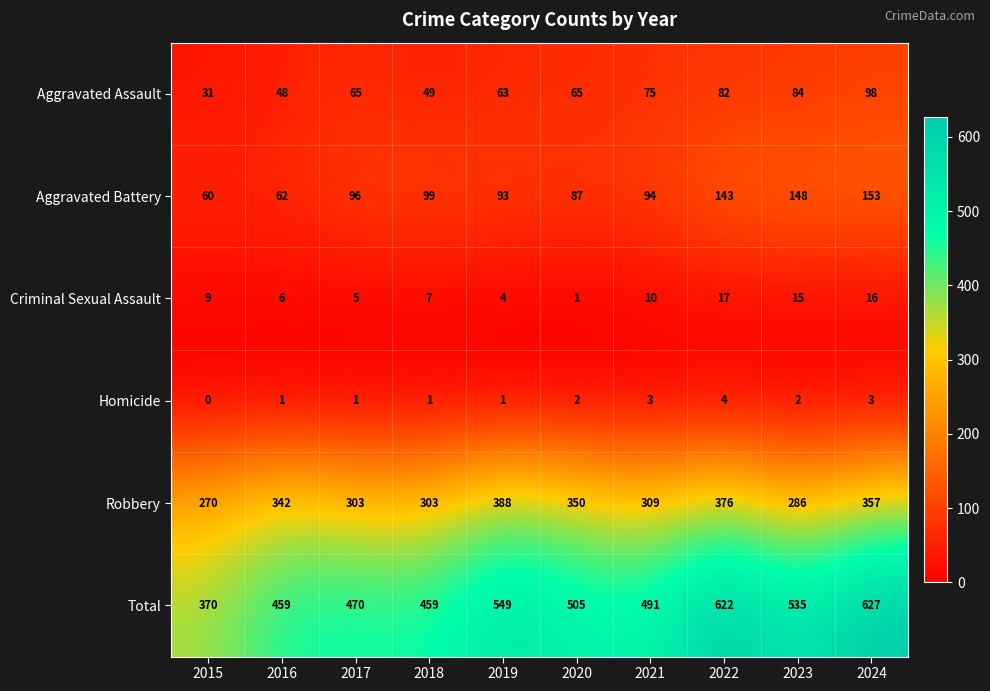

What is the sum of all Aggravated Assault values?

660